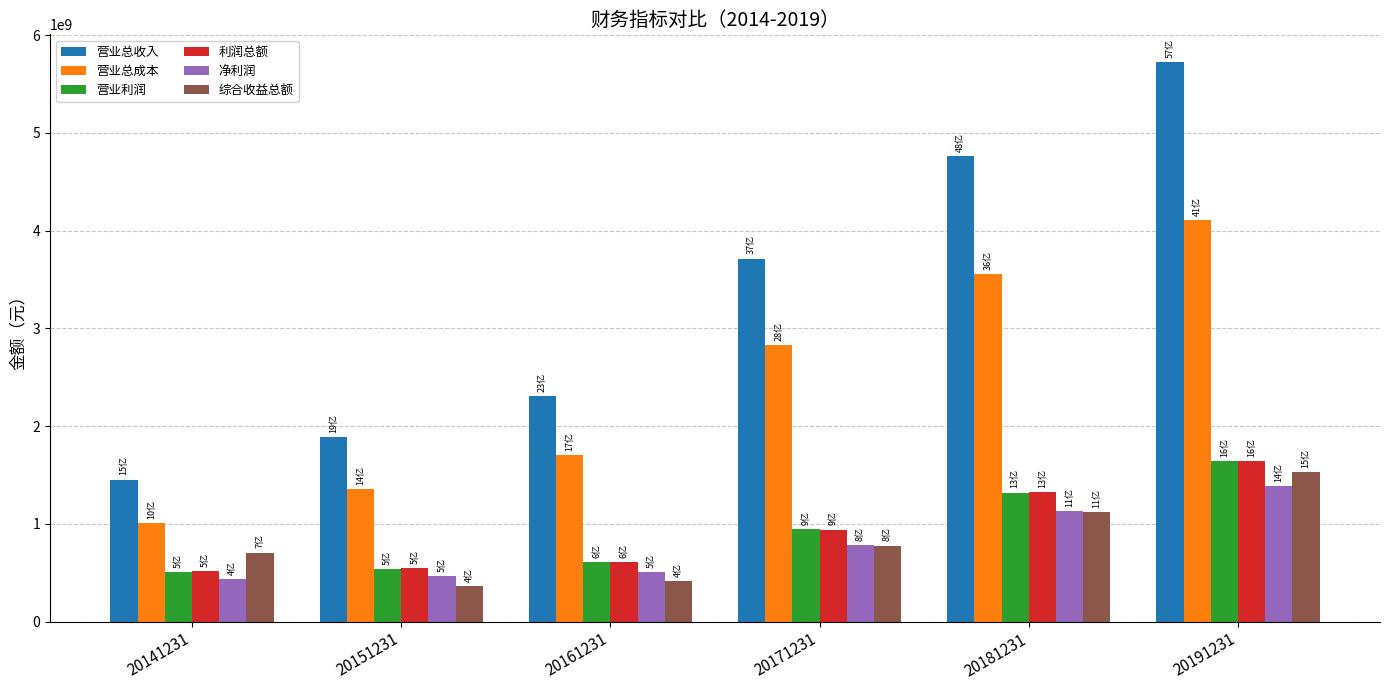

The value of 净利润 at 20141231 is 253095811.9. True or false?

False